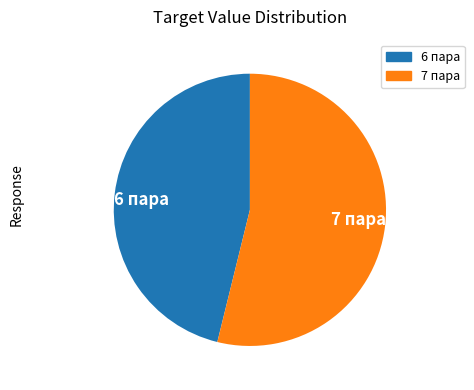

How many slices are in this pie chart?

2